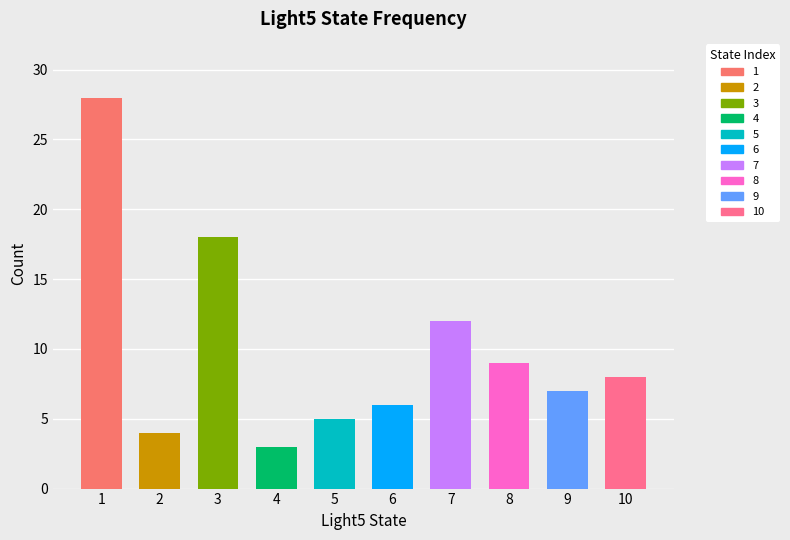

What is the change in value from 3 to 6?

-12